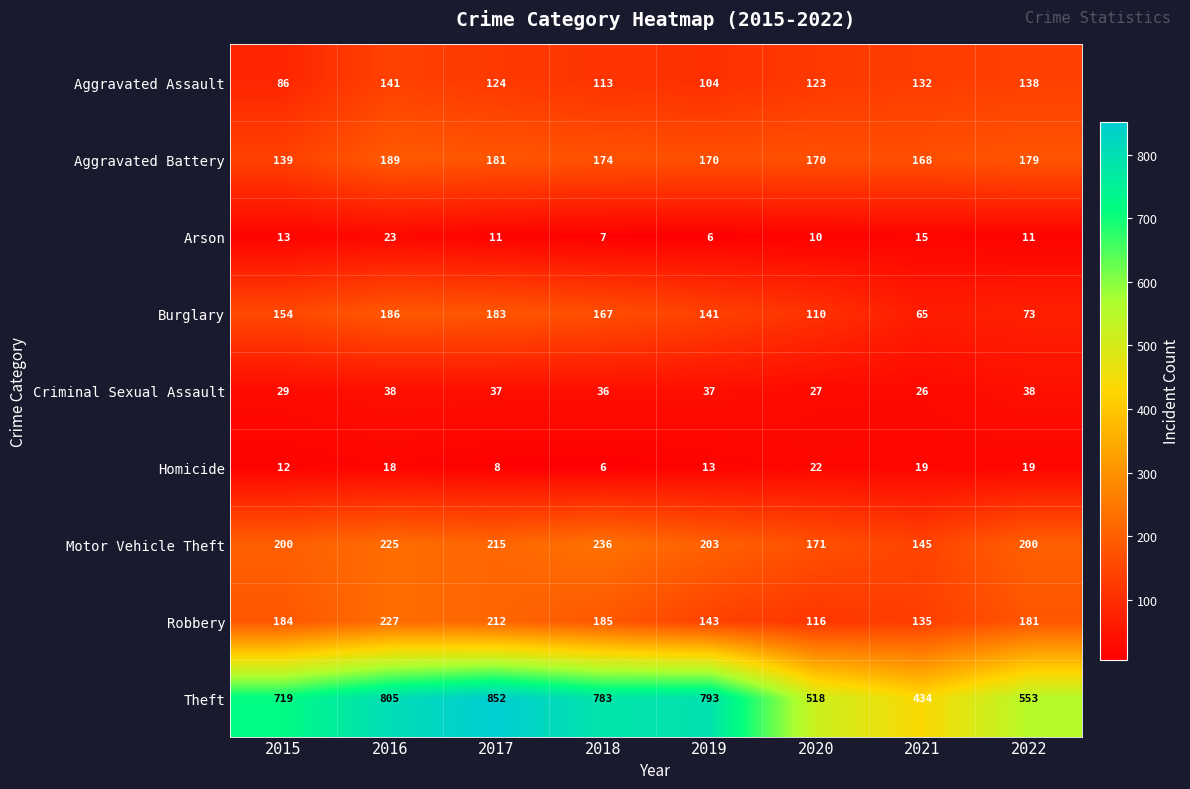

True or false: Aggravated Assault has a value of 65 at 2020.

False